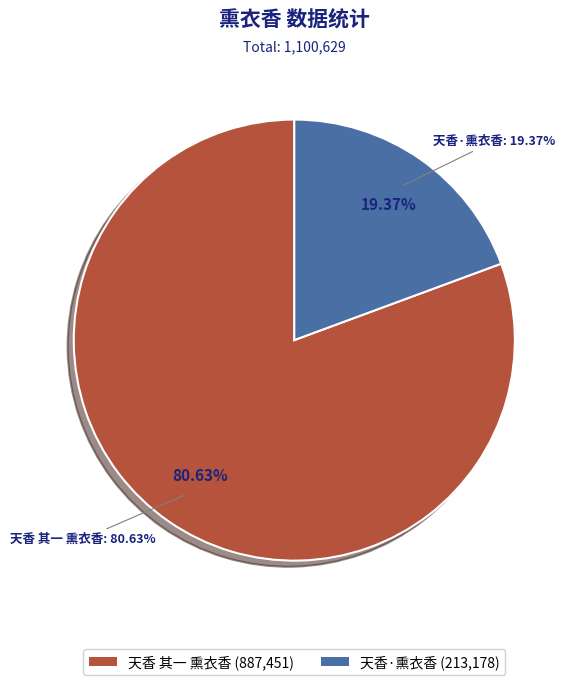

To the nearest percent, what is the difference between the 天香·熏衣香 and 天香 其一 熏衣香 slice percentages?

61%